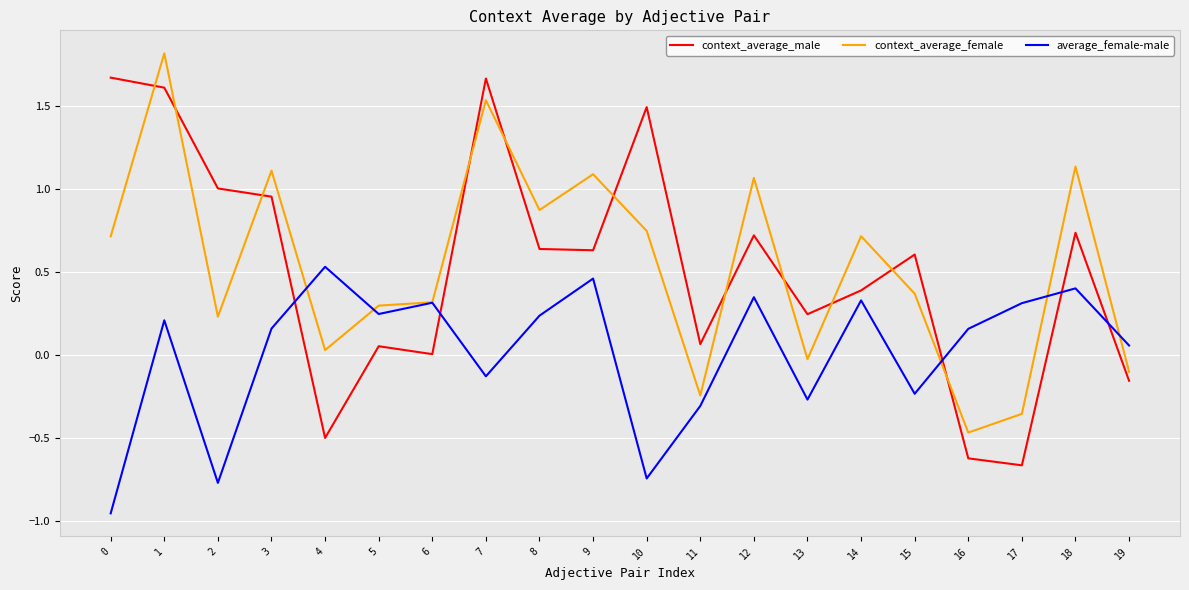

What are all the series names shown in the legend?

context_average_male, context_average_female, average_female-male